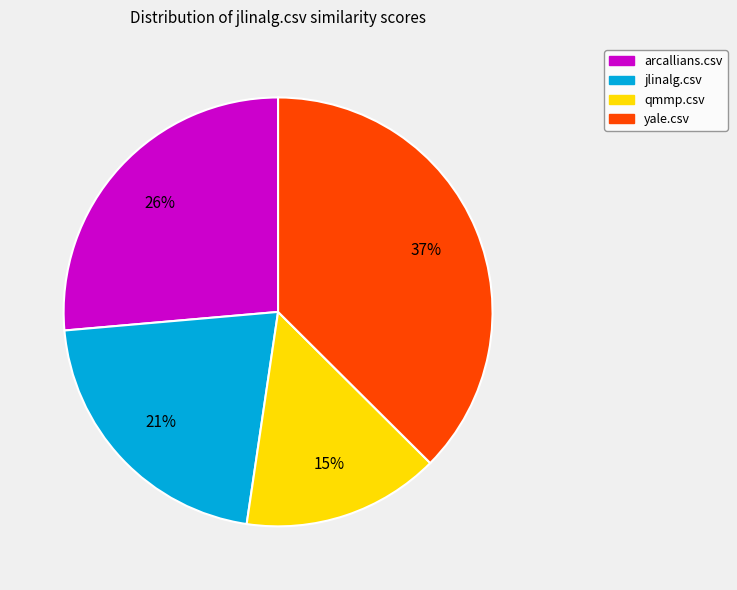

Does any single category account for the majority?

No